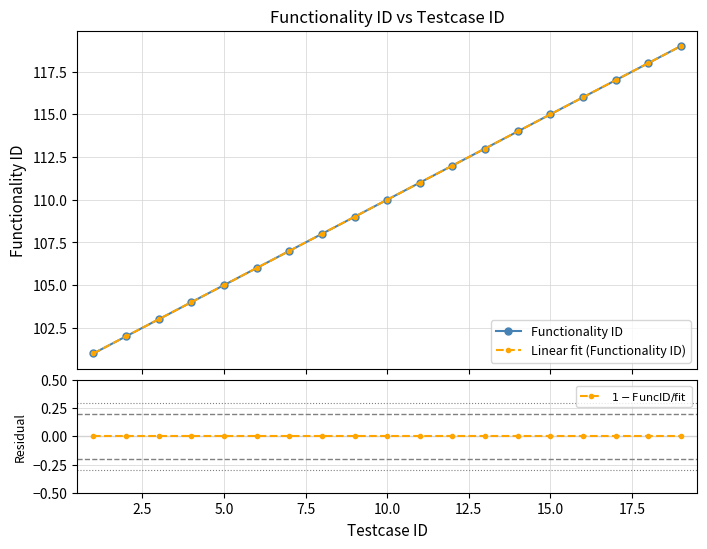

True or false: $1 - \mathrm{FuncID} / \mathrm{fit}$ and Linear fit (Functionality ID) intersect in this chart.

False